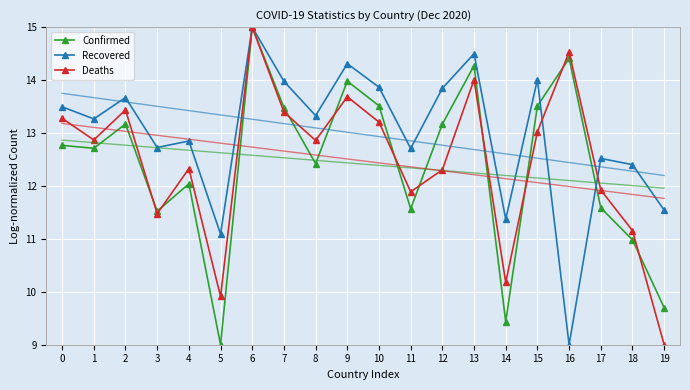

What value does the Deaths series have at 19?

9.0